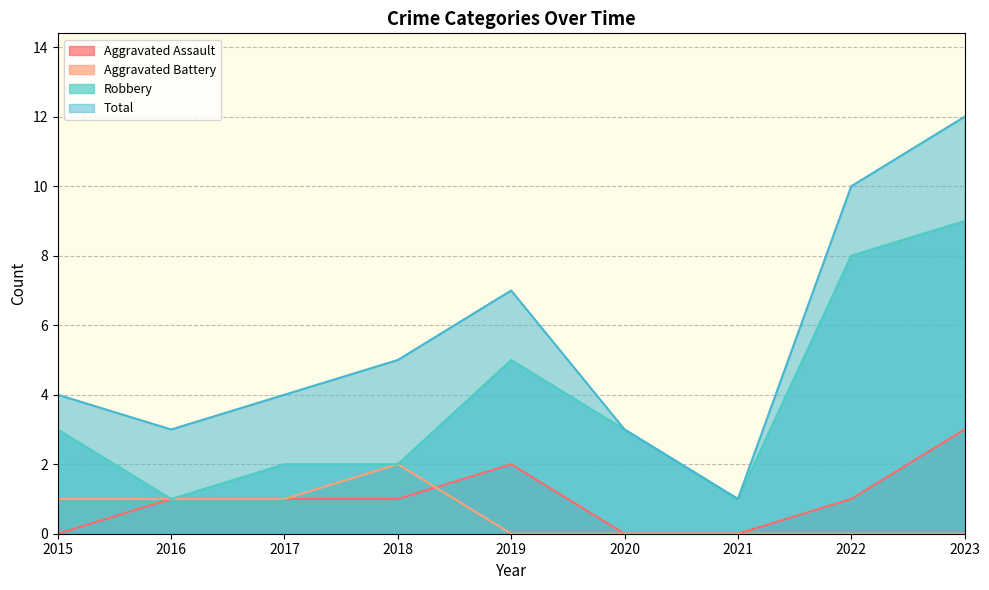

What is the difference between the maximum and minimum values in the Robbery series?

8